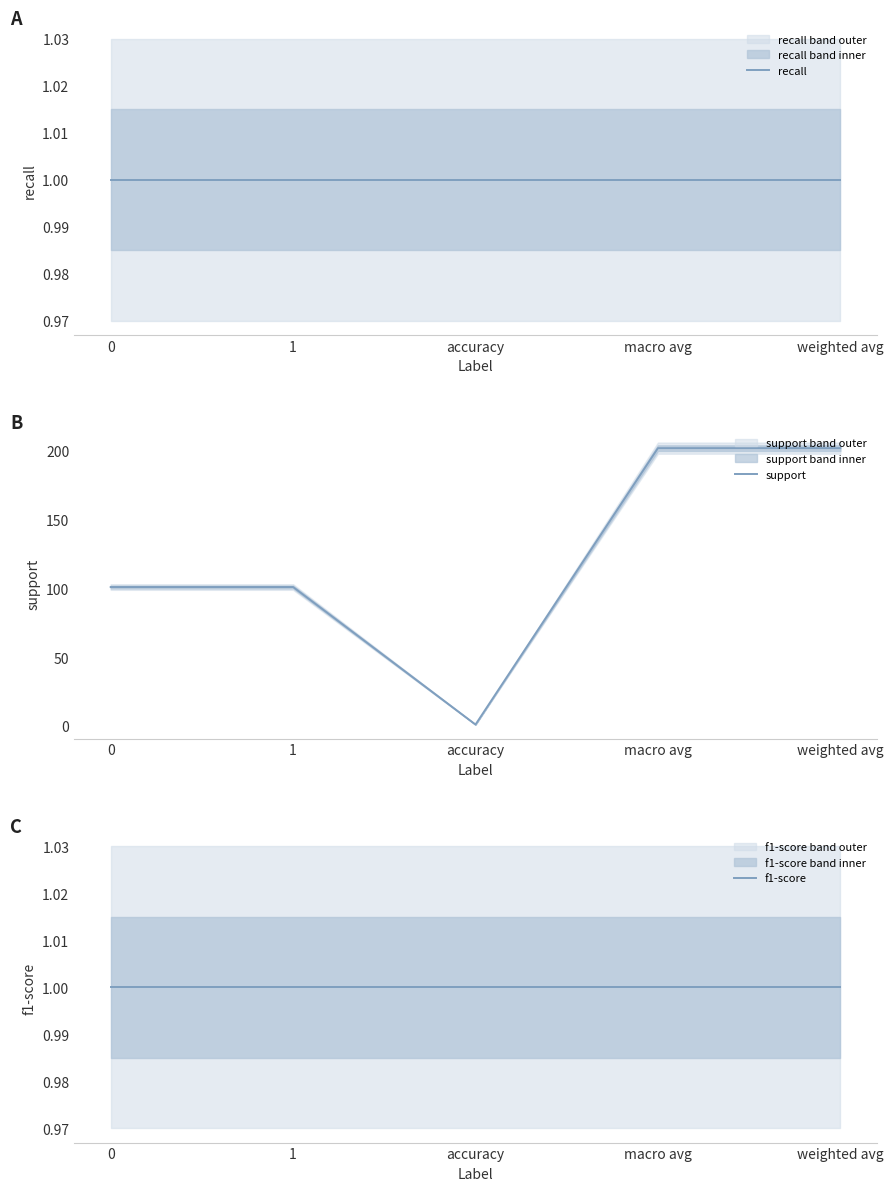

What are all the series names shown in the legend?

recall, support, f1-score